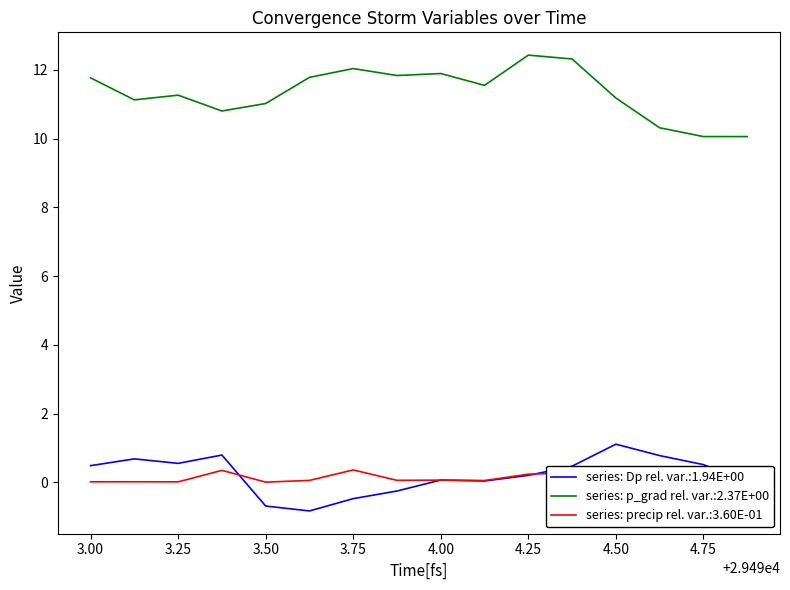

True or false: series: Dp rel. var.:1.94E+00 and series: p_grad rel. var.:2.37E+00 cross at least once.

False